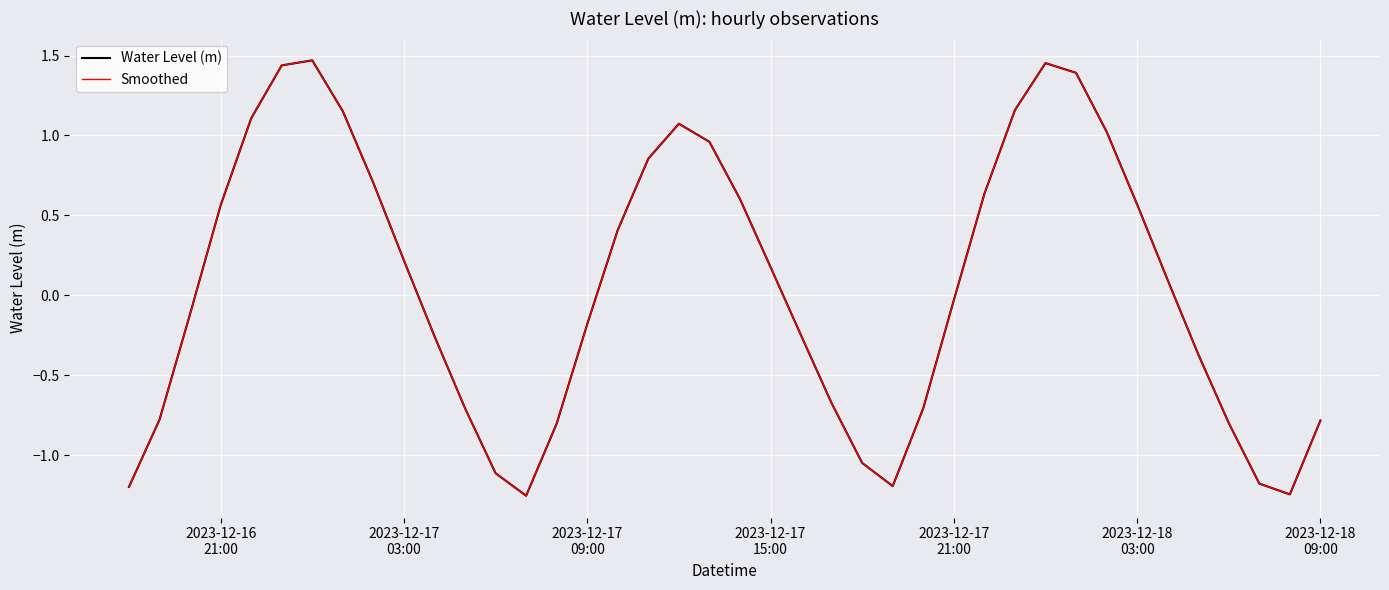

Does the chart have visible grid lines?

Yes